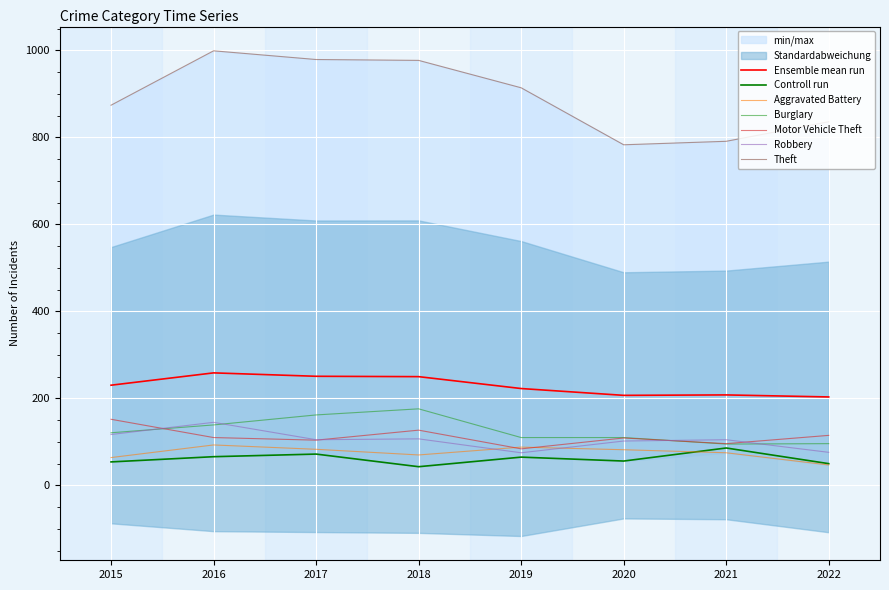

Which series has the largest total across all categories?

Theft